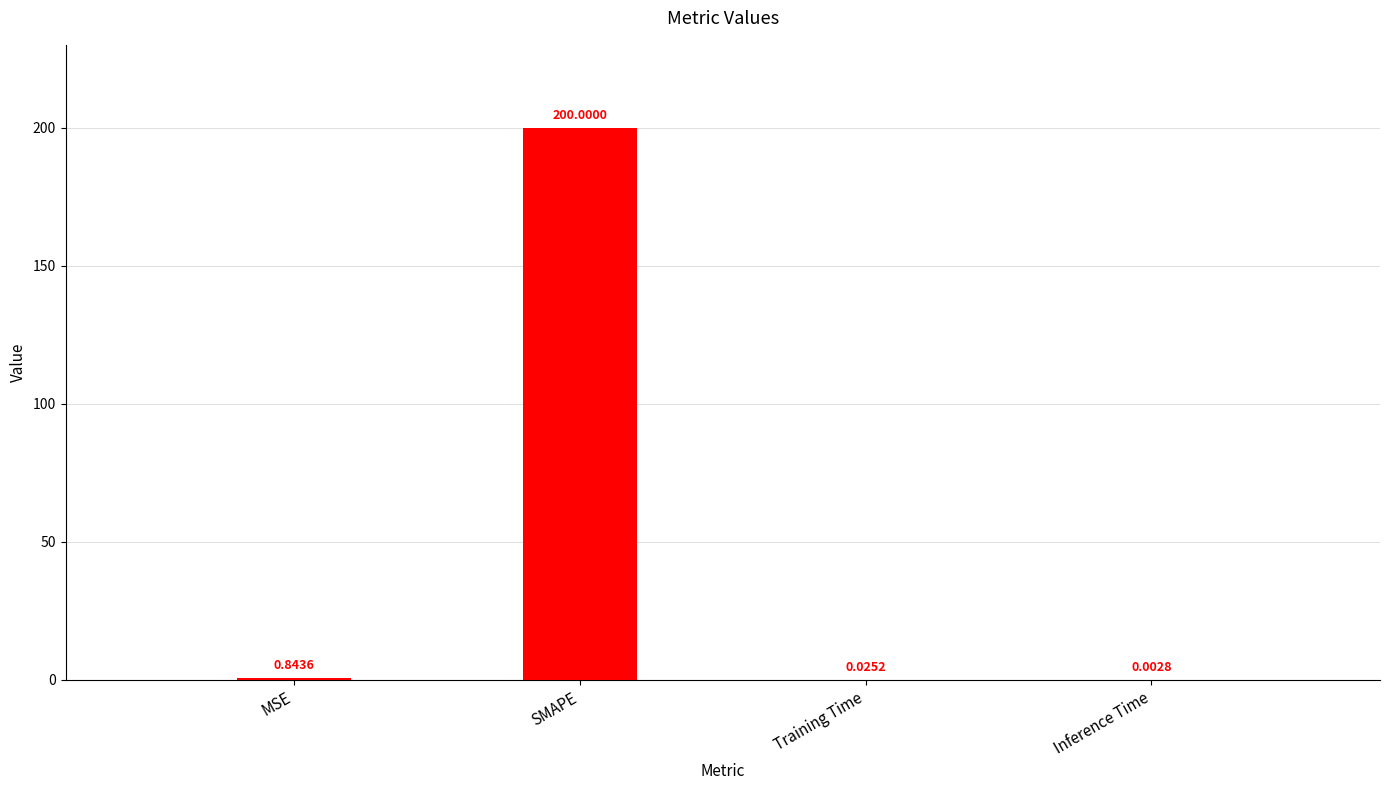

Which has a higher value, Inference Time or Training Time?

Training Time